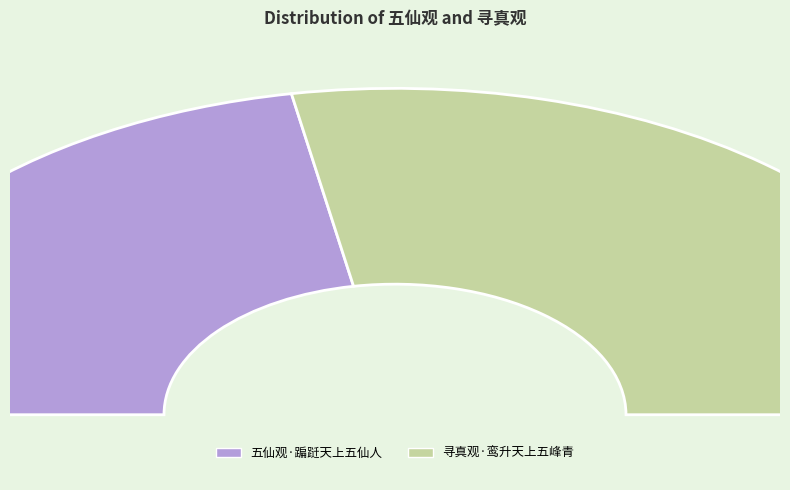

What percentage is the 五仙观·蹁跹天上五仙人 slice, to the nearest percent?

44%